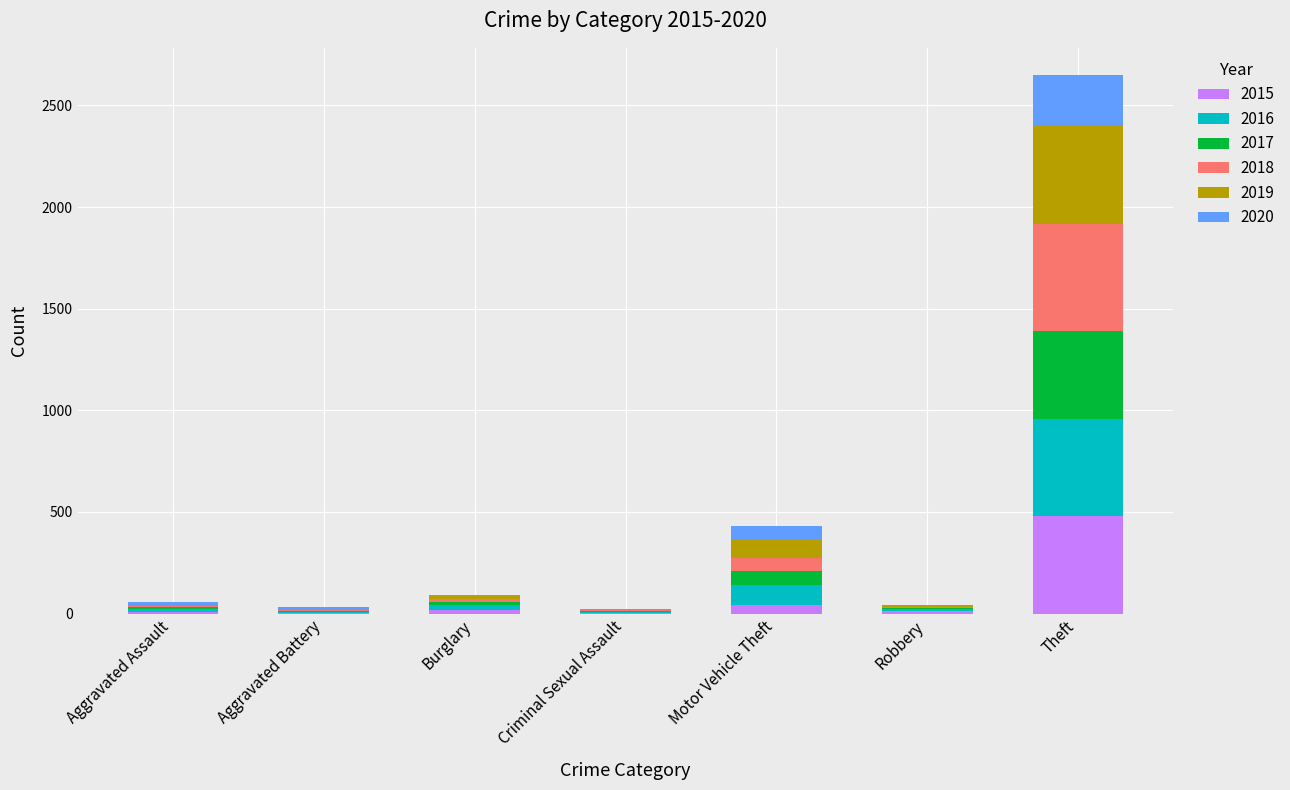

What is the highest value of the 2015 series?

482